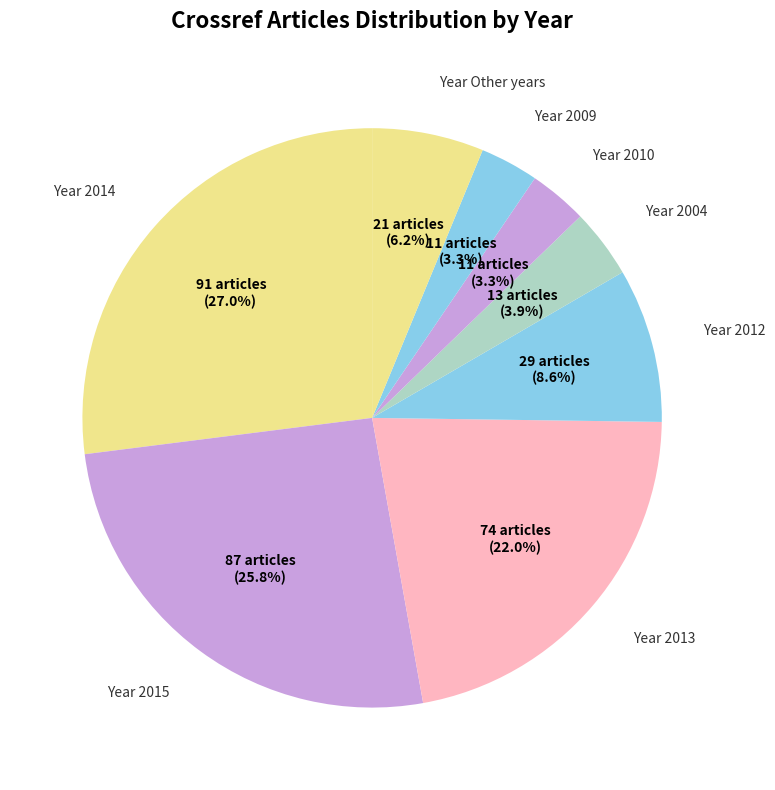

What percentage do Year 2009 and Year 2012 together represent?

11.9%